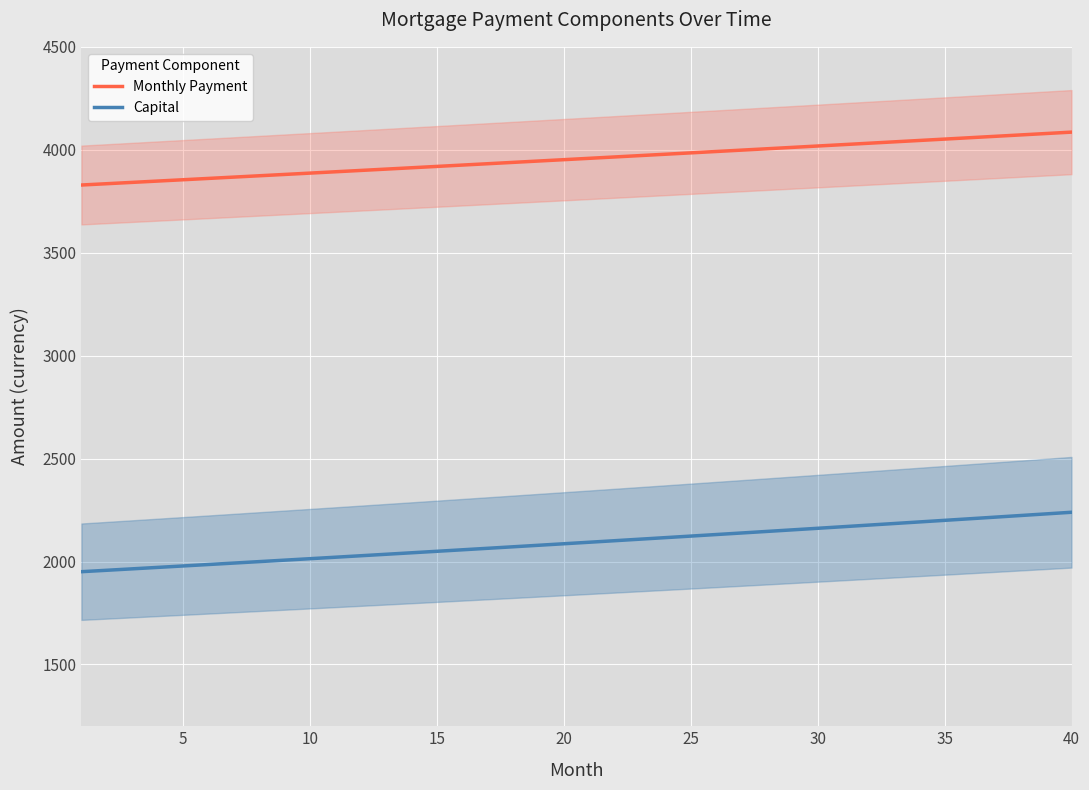

True or false: Capital and Monthly Payment cross at least once.

False